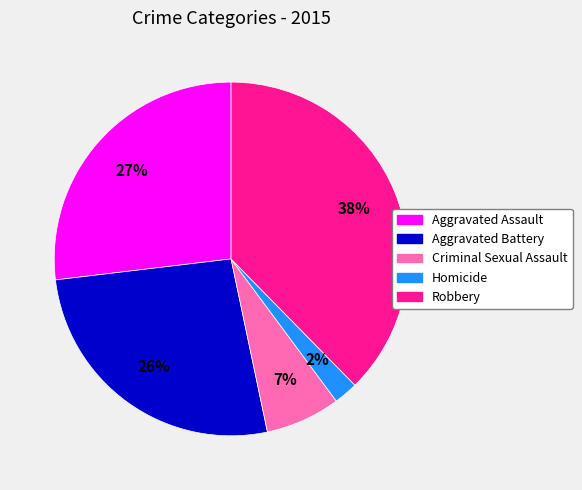

Do Criminal Sexual Assault and Aggravated Battery together represent more than half of the pie?

No